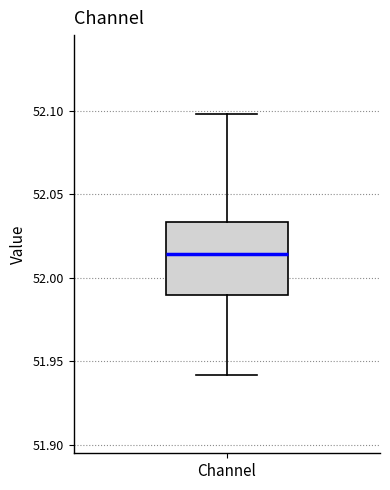

Read this box plot against the y-axis: the position of the median line, the range covered by the box, and the ends of both whiskers. The values are not printed on the chart, so give them approximately, as read against the axis.

median 52.015, box 51.990 to 52.035, whiskers 51.940 to 52.100